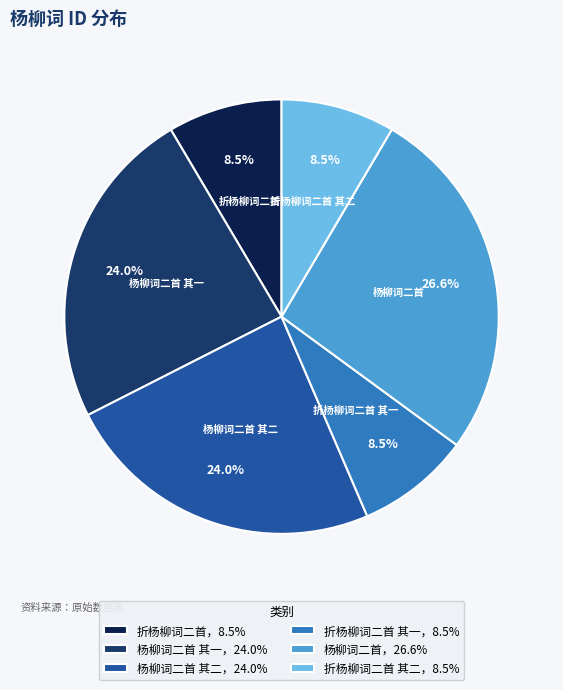

Is the sum of 折杨柳词二首，8.5% and 杨柳词二首 其一，24.0% greater than half?

No